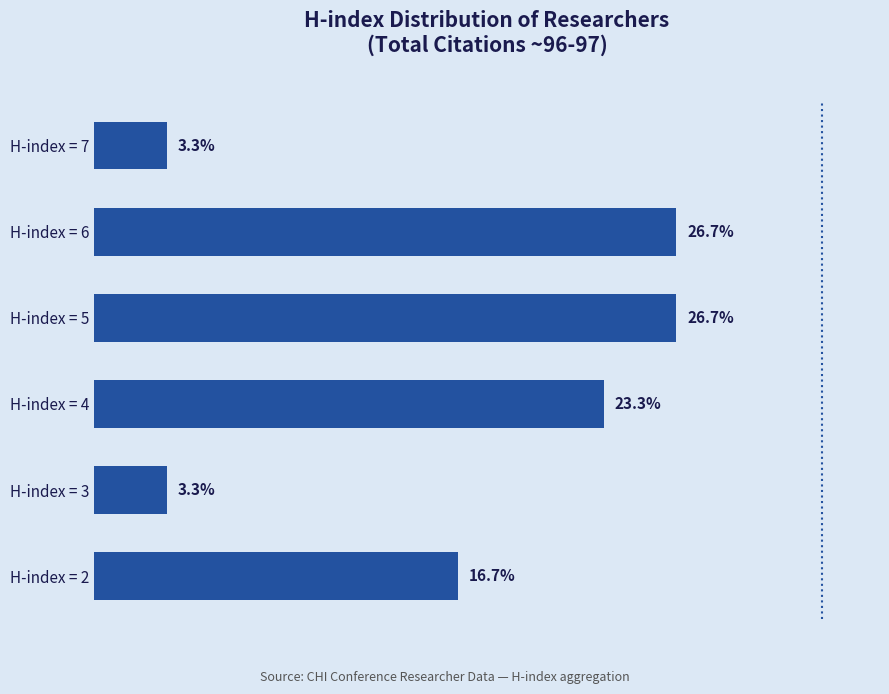

Which has a higher value, H-index = 2 or H-index = 6?

H-index = 6